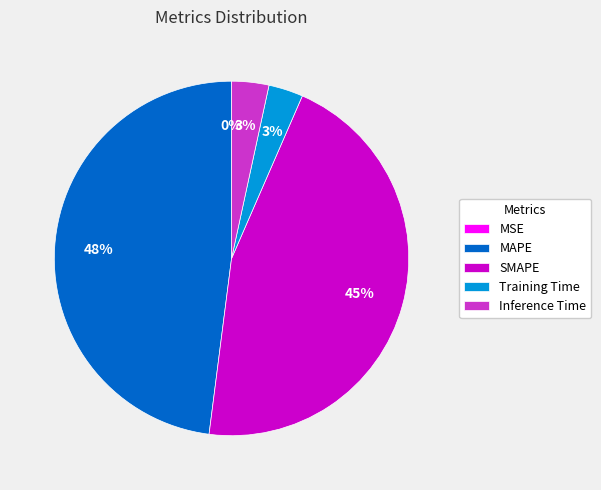

What is the largest slice in the pie chart?

MAPE